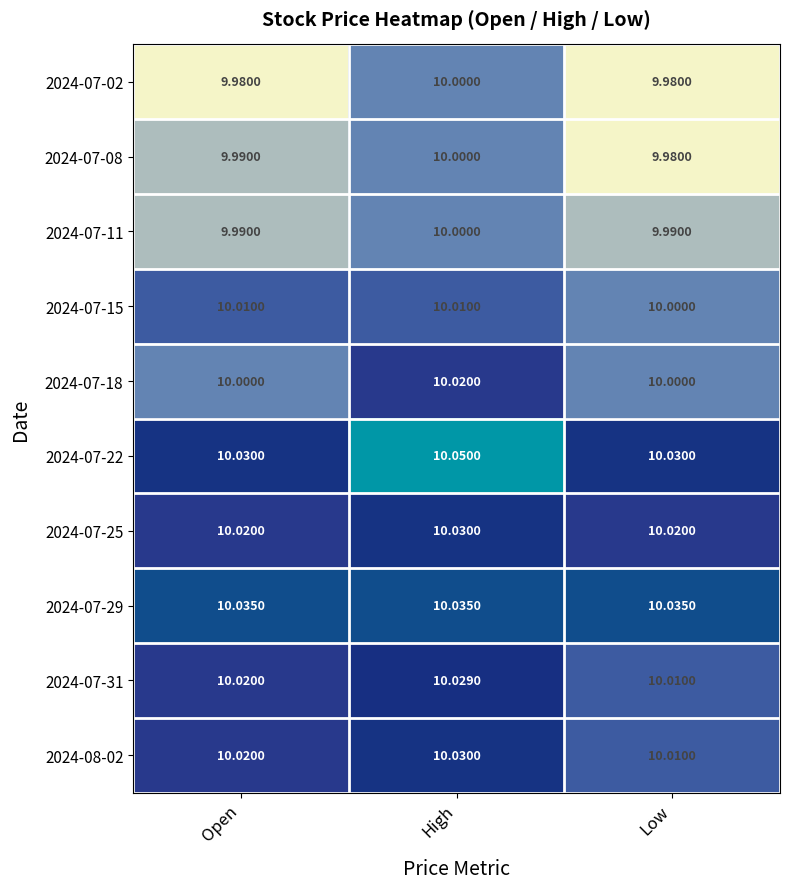

What is the total value across all series at Low?

100.1